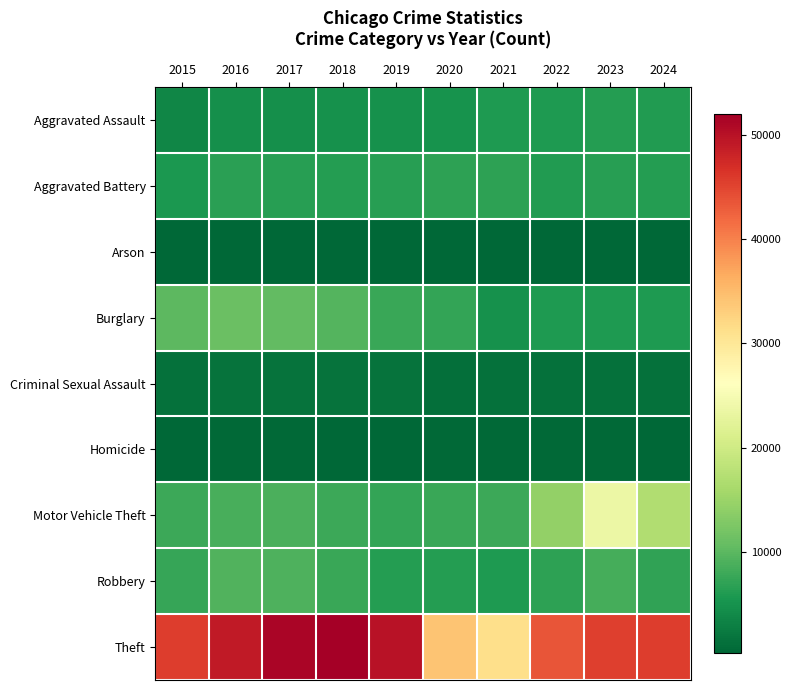

Reading left to right, list all the values displayed in this chart.

Aggravated Assault: 2015=3620	2016=4635	2017=4731	2018=4888	2019=4744	2020=5082	2021=5846	2022=5838	2023=6159	2024=6136
Aggravated Battery: 2015=5702	2016=6628	2017=6454	2018=6317	2019=6381	2020=6868	2021=6805	2022=6072	2023=6540	2024=6314
Arson: 2015=350	2016=420	2017=370	2018=298	2019=293	2020=475	2021=423	2022=342	2023=414	2024=368
Burglary: 2015=10011	2016=11038	2017=10419	2018=9423	2019=7677	2020=7325	2021=4879	2022=5906	2023=5892	2024=5846
Criminal Sexual Assault: 2015=1414	2016=1539	2017=1614	2018=1640	2019=1580	2020=1224	2021=1407	2022=1484	2023=1499	2024=1325
Homicide: 2015=411	2016=606	2017=572	2018=476	2019=418	2020=647	2021=662	2022=576	2023=508	2024=450
Motor Vehicle Theft: 2015=7916	2016=8712	2017=8965	2018=7908	2019=7206	2020=7707	2021=7957	2022=14360	2023=23699	2024=16902
Robbery: 2015=7364	2016=9218	2017=9147	2018=7690	2019=6279	2020=6207	2021=5876	2022=6812	2023=8499	2024=6960
Theft: 2015=45554	2016=49049	2017=51190	2018=51995	2019=49973	2020=34113	2021=31350	2022=43536	2023=45415	2024=45675